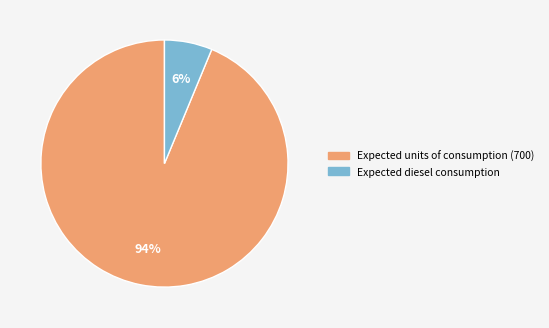

Between Expected units of consumption (700) and Expected diesel consumption, which is larger?

Expected units of consumption (700)